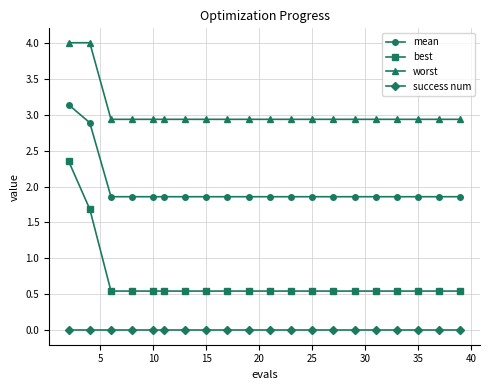

Which series has the largest range (max minus min)?

best